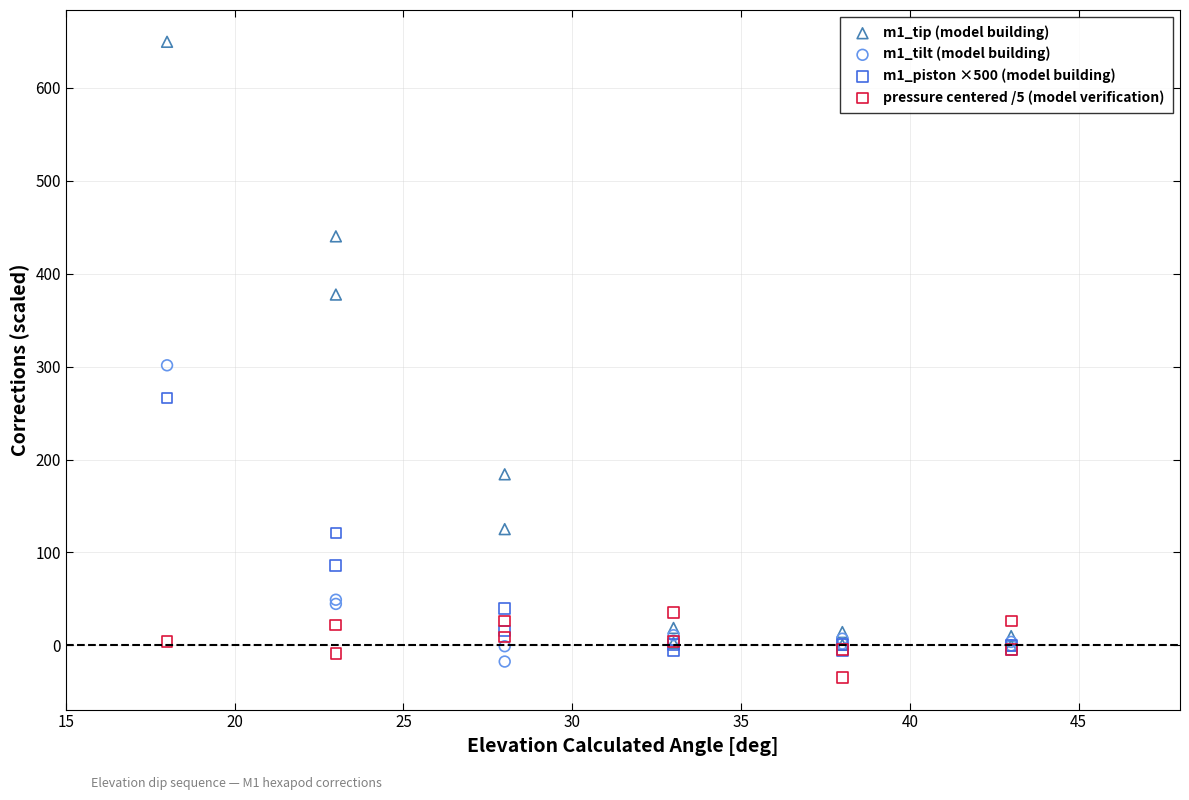

What are all the series names shown in the legend?

m1_tip (model building), m1_tilt (model building), m1_piston ×500 (model building), pressure centered /5 (model verification)